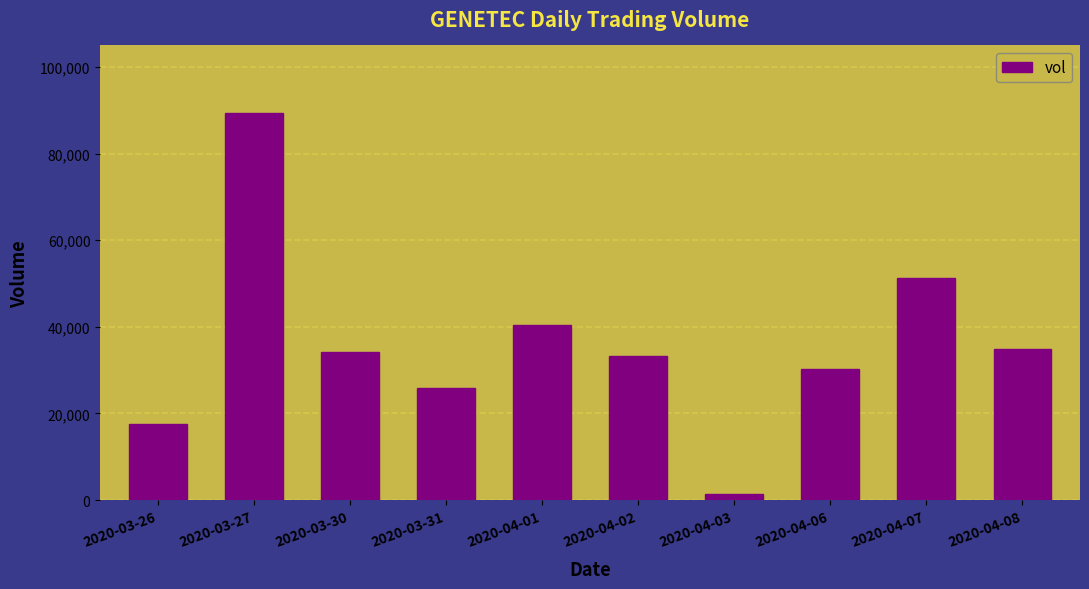

What is the label of the 2nd bar from the right?

2020-04-07